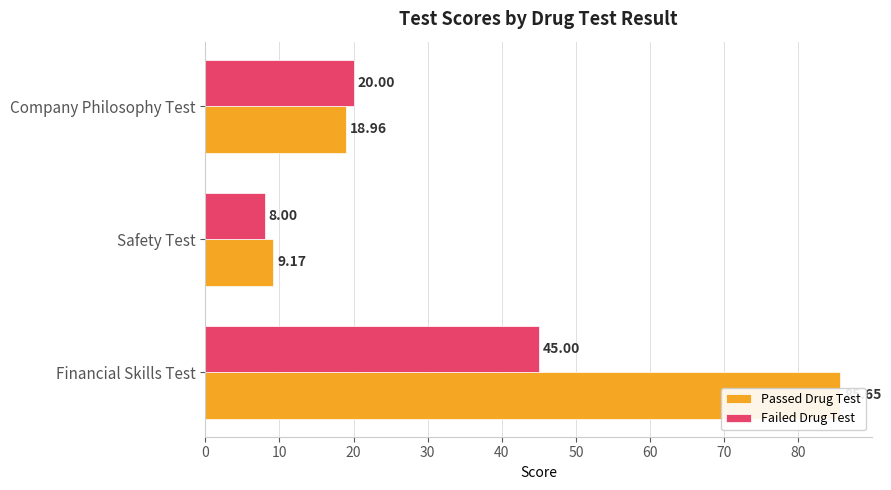

How many bars are there in each group?

2